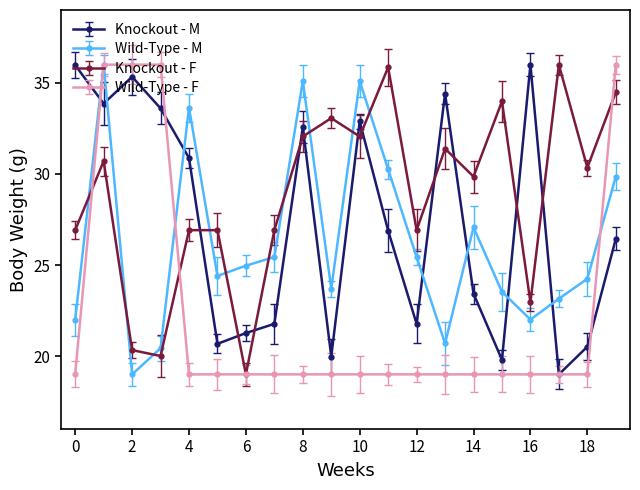

Which series ends up on top after the final intersection of Knockout - F and Wild-Type - M?

Knockout - F